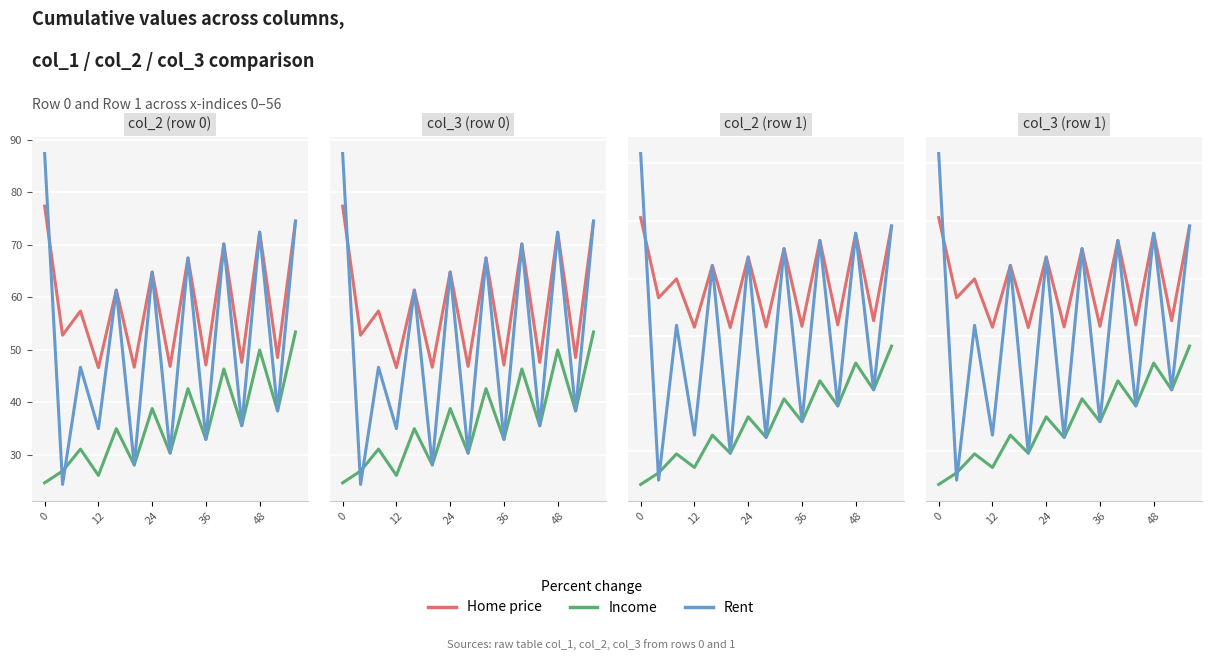

What are all the series names shown in the legend?

Home price, Income, Rent